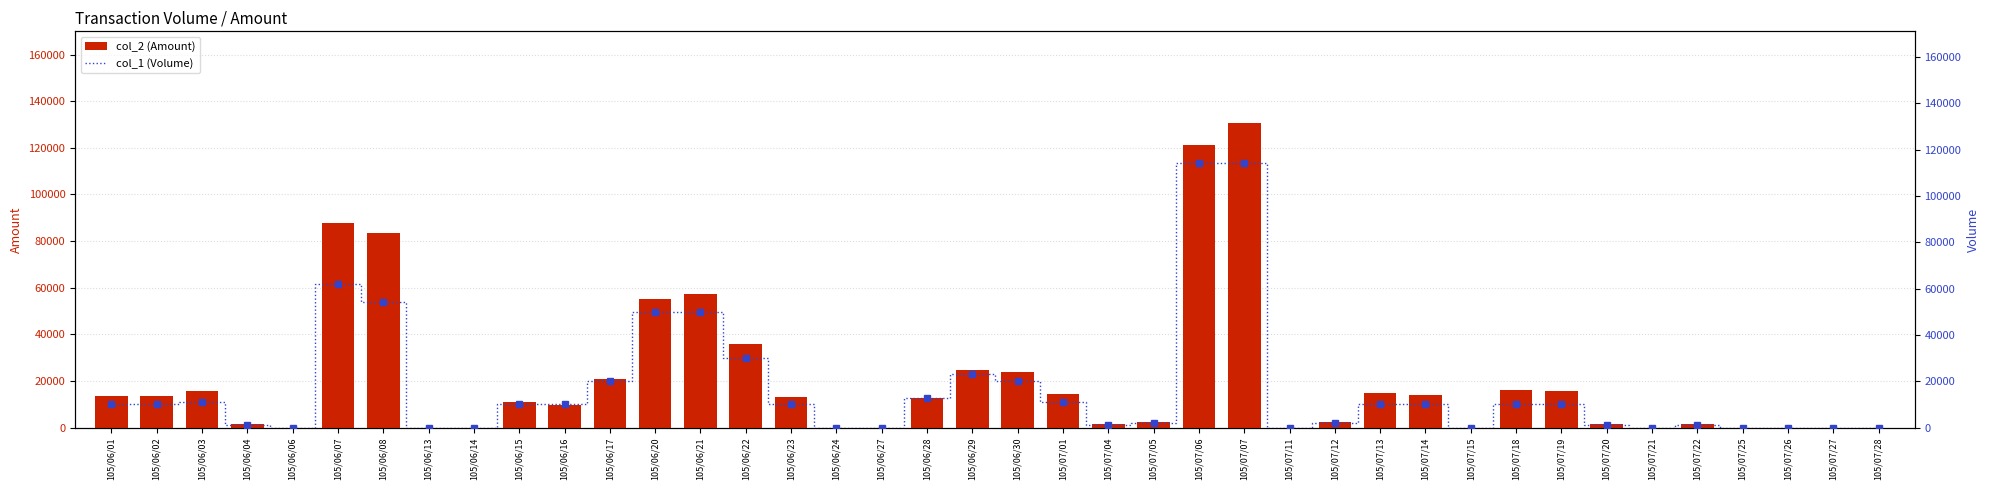

How many values in col_1 (Volume) are above zero?

28